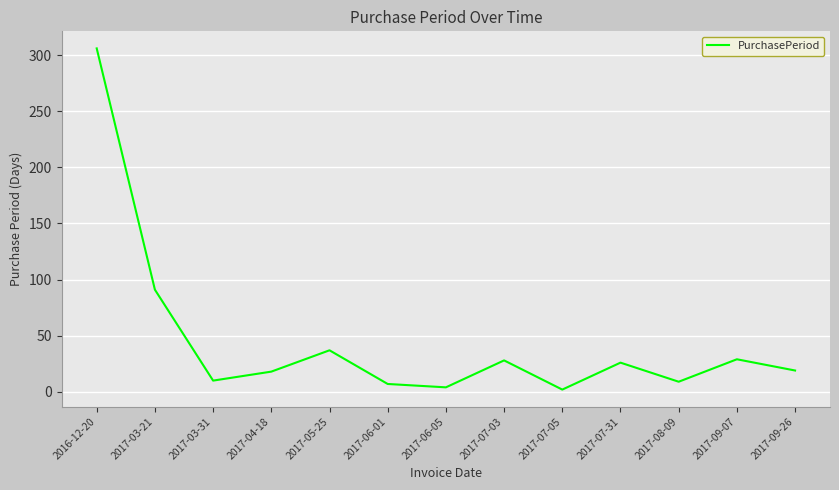

What is the greatest value displayed?

306